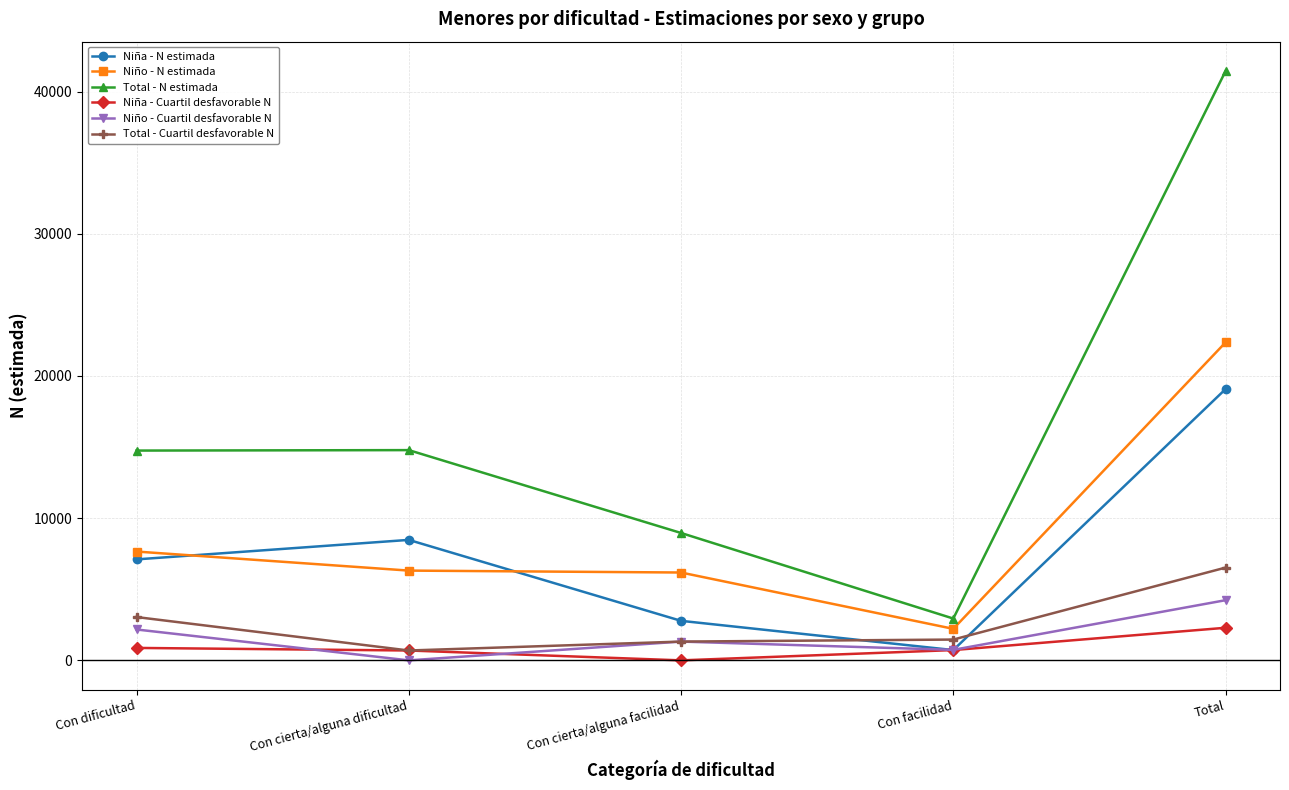

What is the label of the 1st point from the left?

Con dificultad